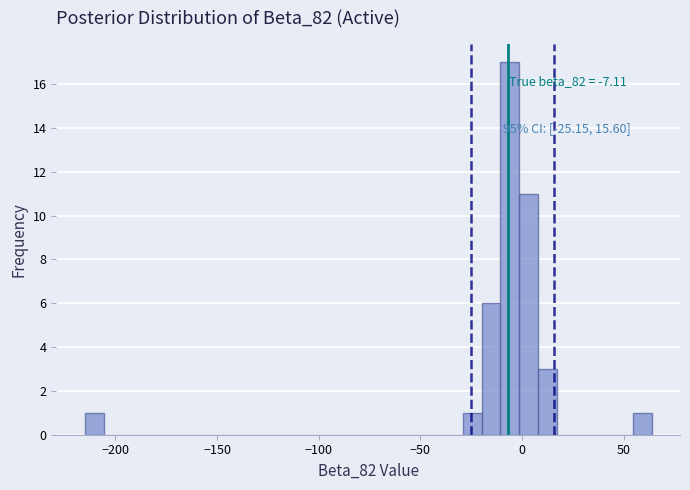

Around what value on the x-axis is the tallest bar? Give the approximate position of its centre, as read against the axis.

-5